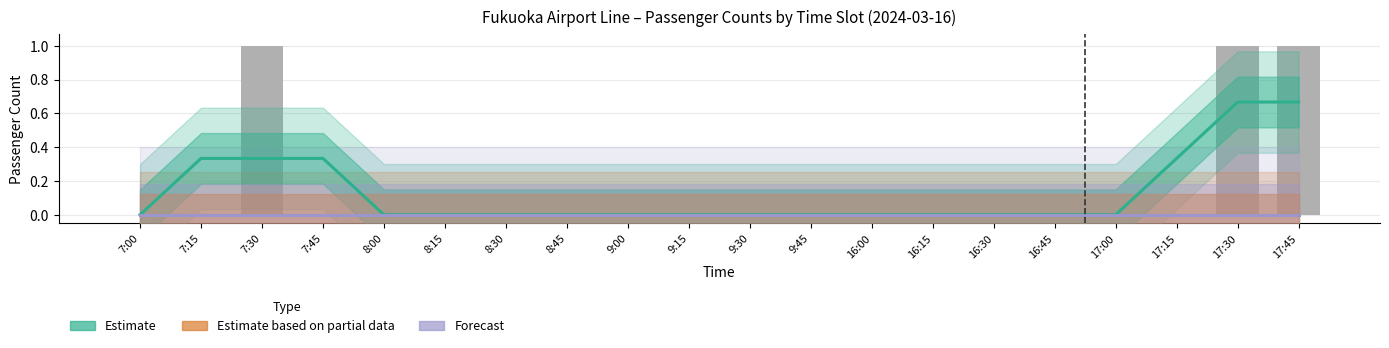

At which category is the sum across all series the highest?

17:30